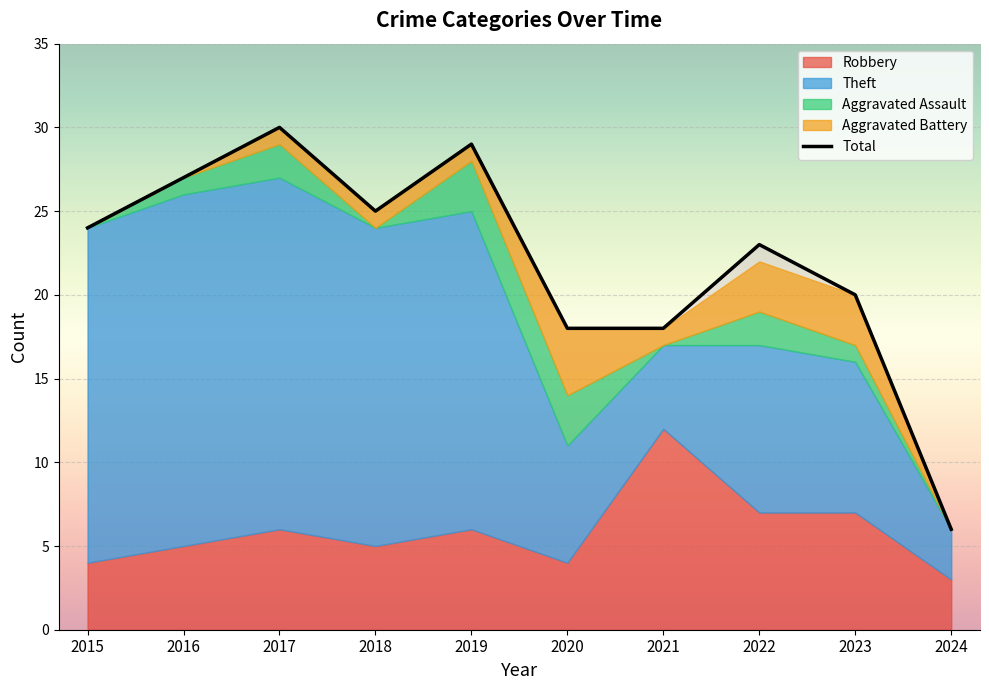

What is the average value of the Robbery series?

6